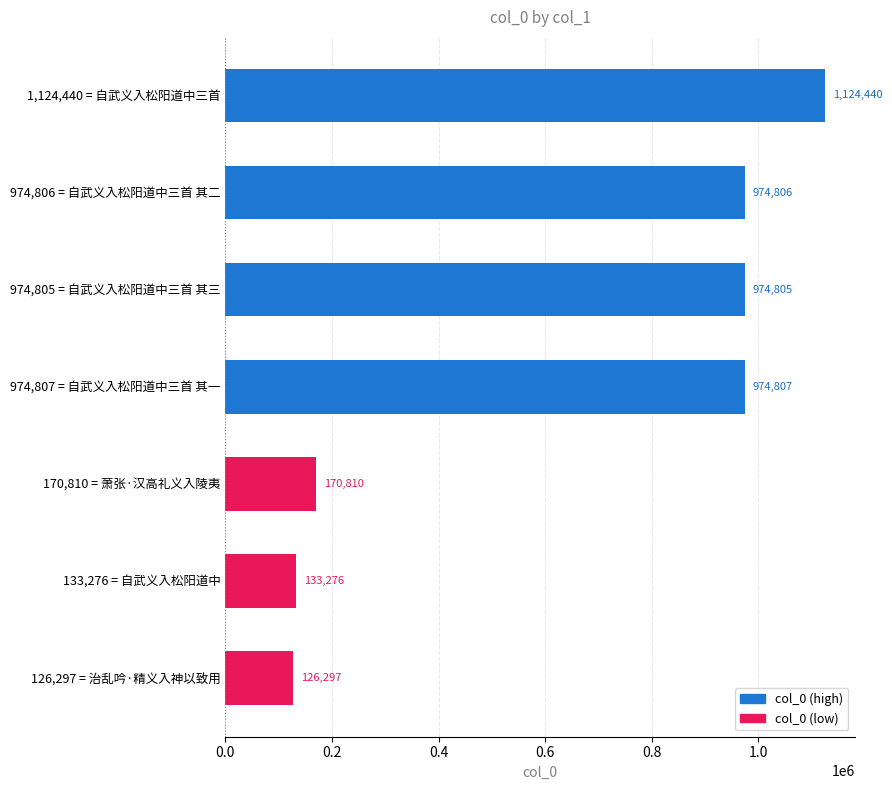

Reading top to bottom, extract all data points from this chart.

1124440	974806	974805	974807	170810	133276	126297